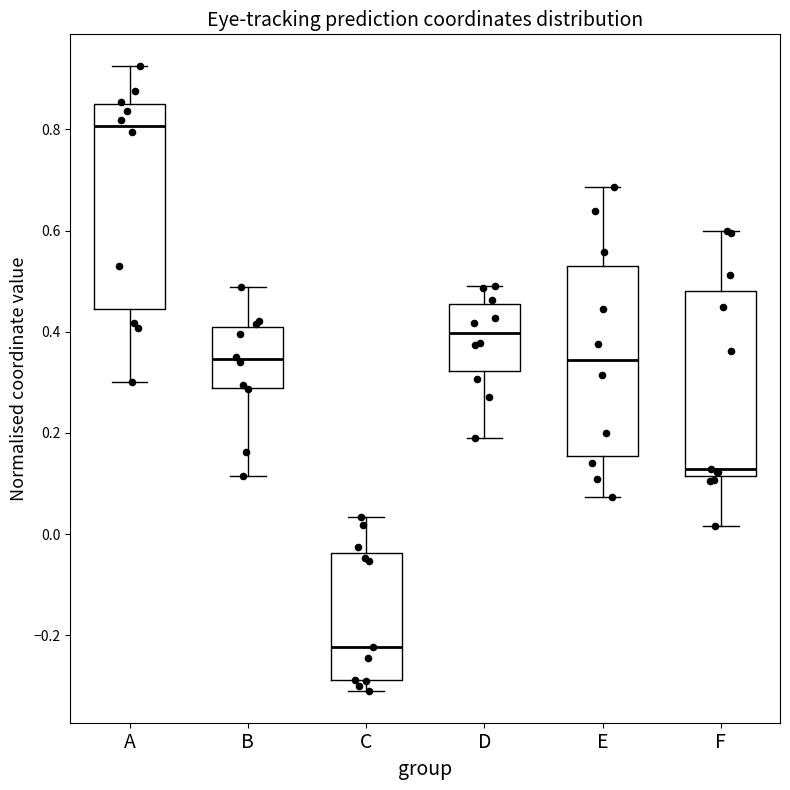

Reading left to right, read every box against the y-axis: the position of its median line, the range the box covers, and the ends of its whiskers. The values are not printed on the chart, so give them approximately, as read against the axis.

A: median 0.80, box 0.44 to 0.84, whiskers 0.30 to 0.92
B: median 0.34, box 0.28 to 0.42, whiskers 0.12 to 0.48
C: median -0.22, box -0.28 to -0.04, whiskers -0.32 to 0.04
D: median 0.40, box 0.32 to 0.46, whiskers 0.20 to 0.50
E: median 0.34, box 0.16 to 0.52, whiskers 0.08 to 0.68
F: median 0.12 (just above the box's lower edge), box 0.12 to 0.48, whiskers 0.02 to 0.60